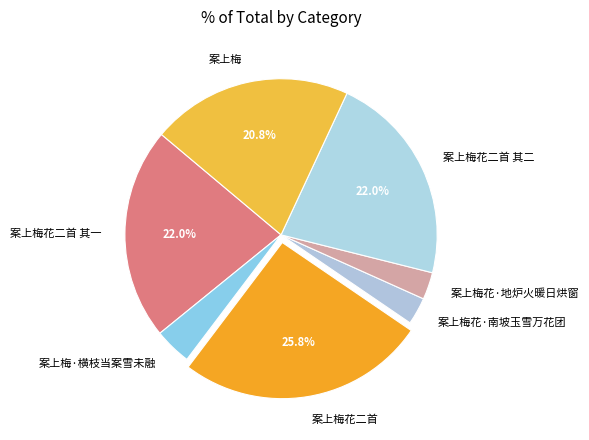

Does any single category account for the majority?

No